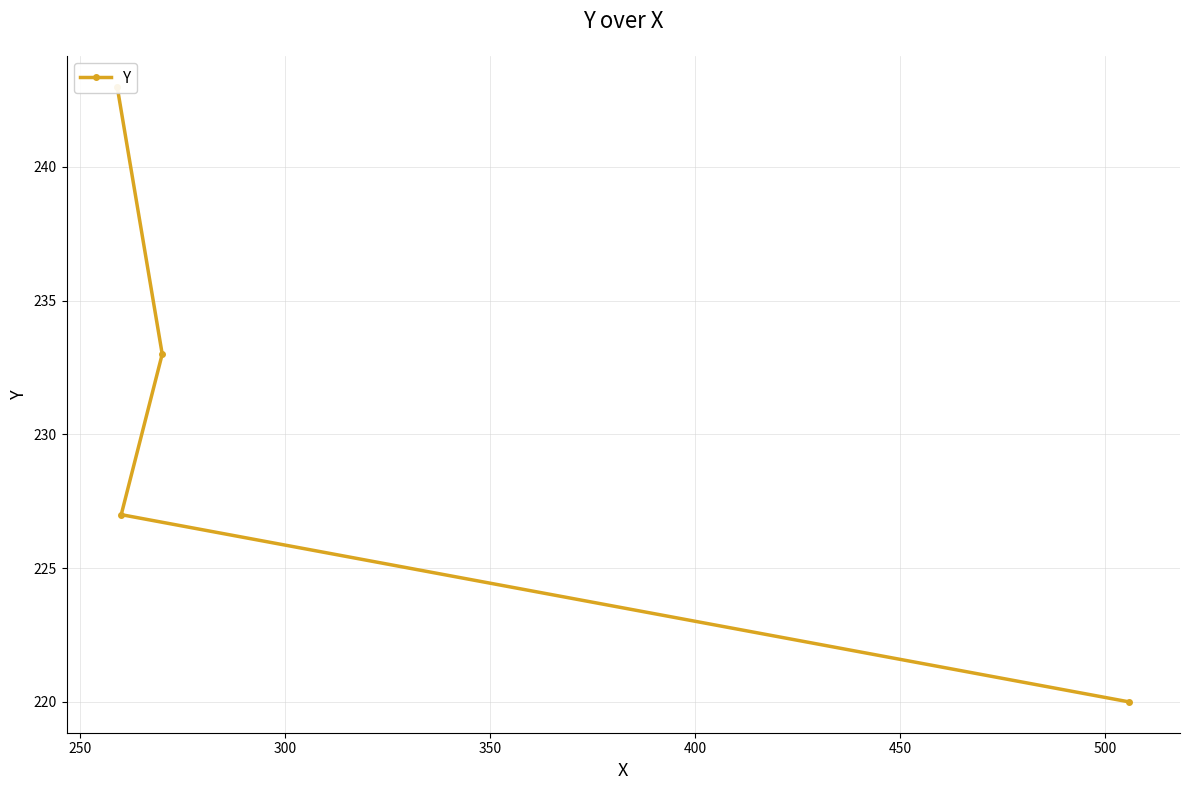

Is it true that the value at 350 is 410?

False